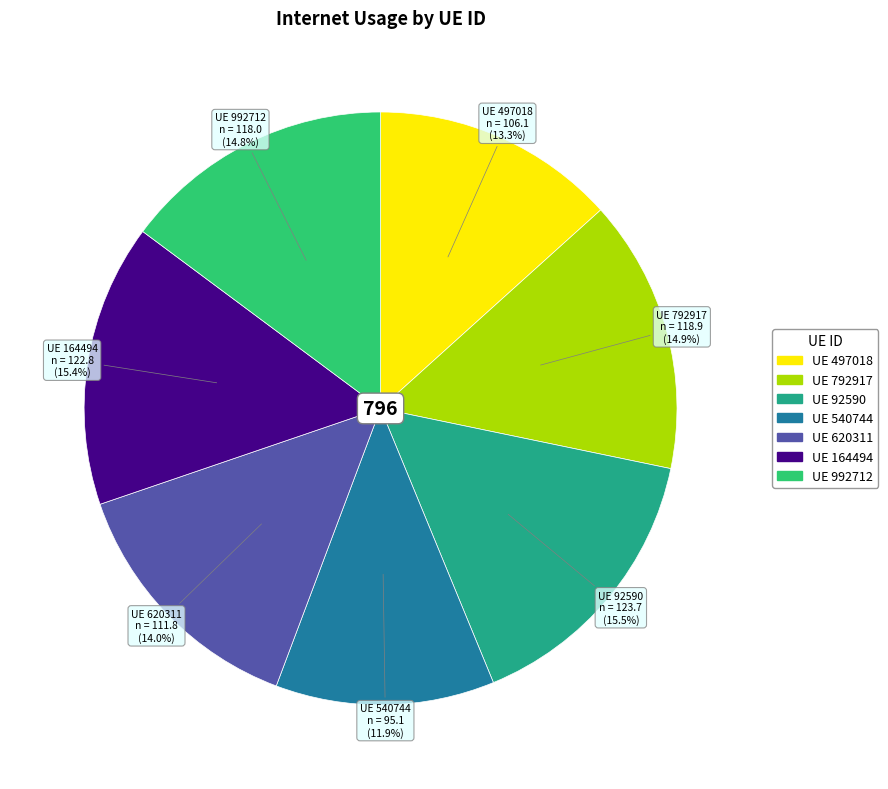

How many slices are in this pie chart?

7